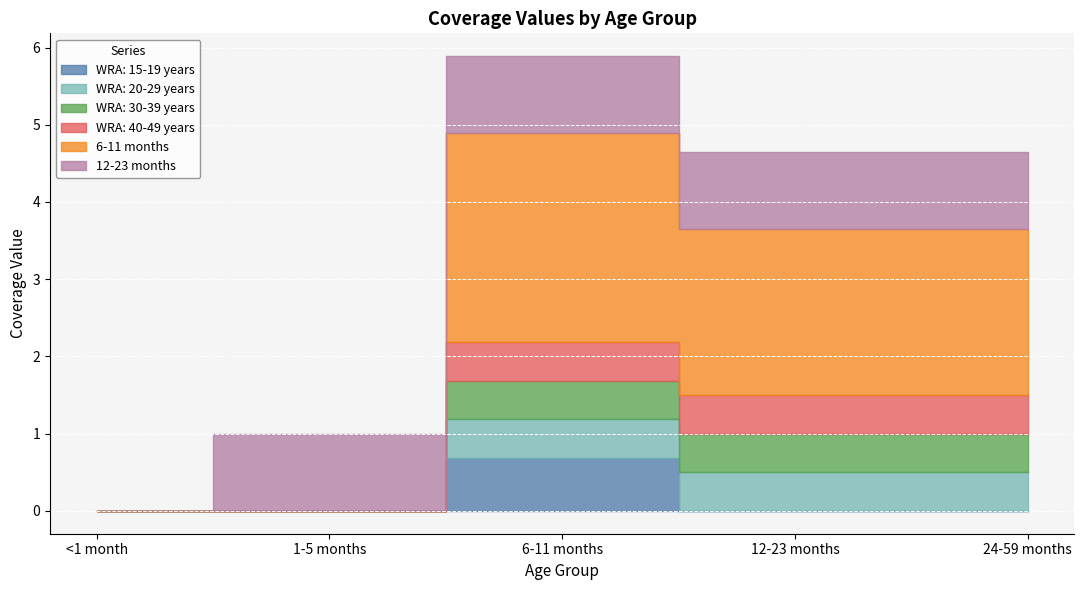

Reading left to right, extract all data points from this chart.

WRA: 15-19 years: 0.0	0.0	0.7	0.0	0.0
WRA: 20-29 years: 0.0	0.0	0.5	0.5	0.5
WRA: 30-39 years: 0.0	0.0	0.5	0.5	0.5
WRA: 40-49 years: 0.0	0.0	0.5	0.5	0.5
6-11 months: 0.0	0.0	2.7	2.1	2.1
12-23 months: 0.0	1.0	1.0	1.0	1.0